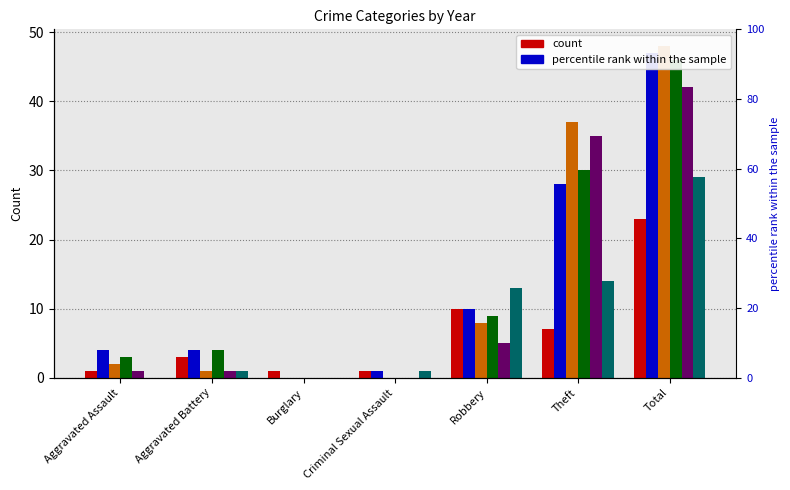

Which series changed the most between Burglary and Total?

2019